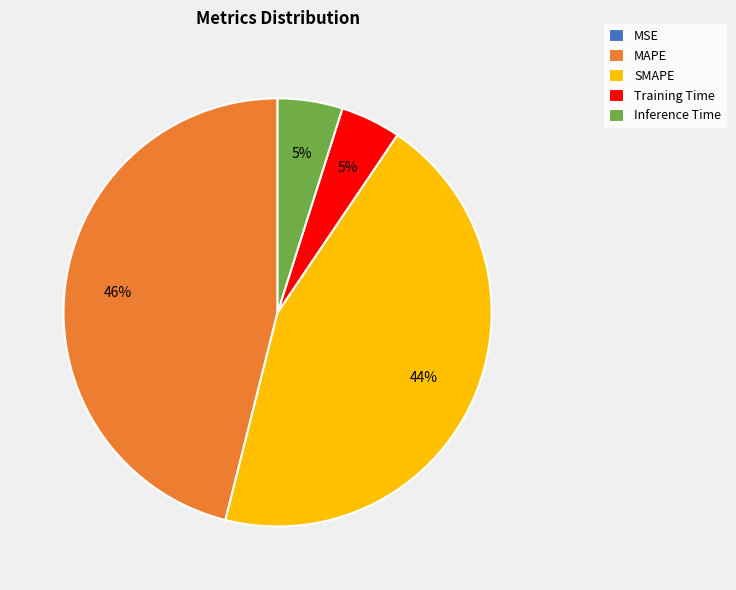

Which slice is the largest?

MAPE